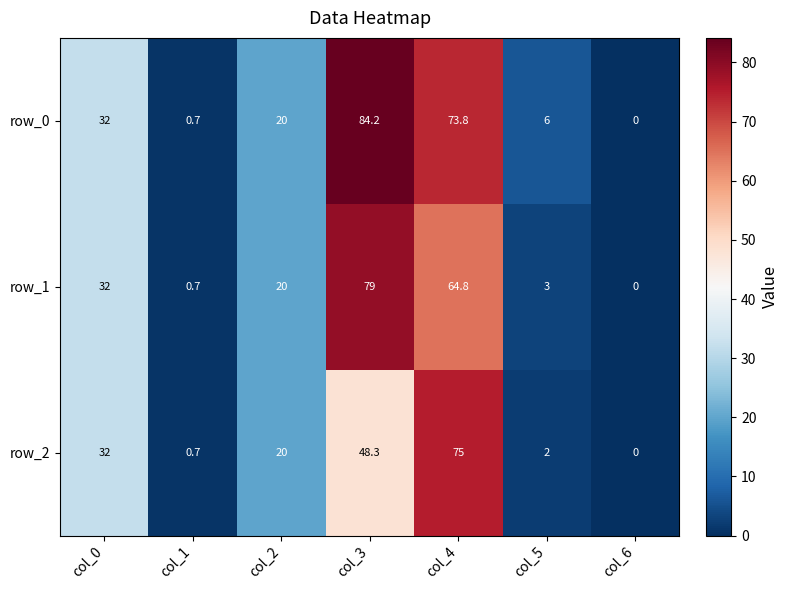

The value of row_1 at col_2 is 20.0. True or false?

True